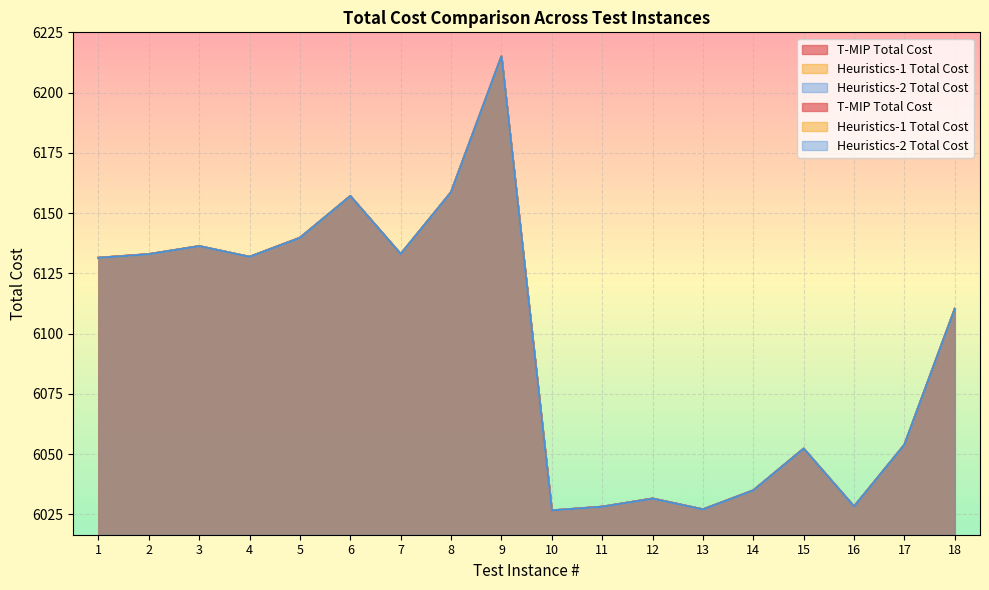

Which series has the widest spread of values?

T-MIP Total Cost